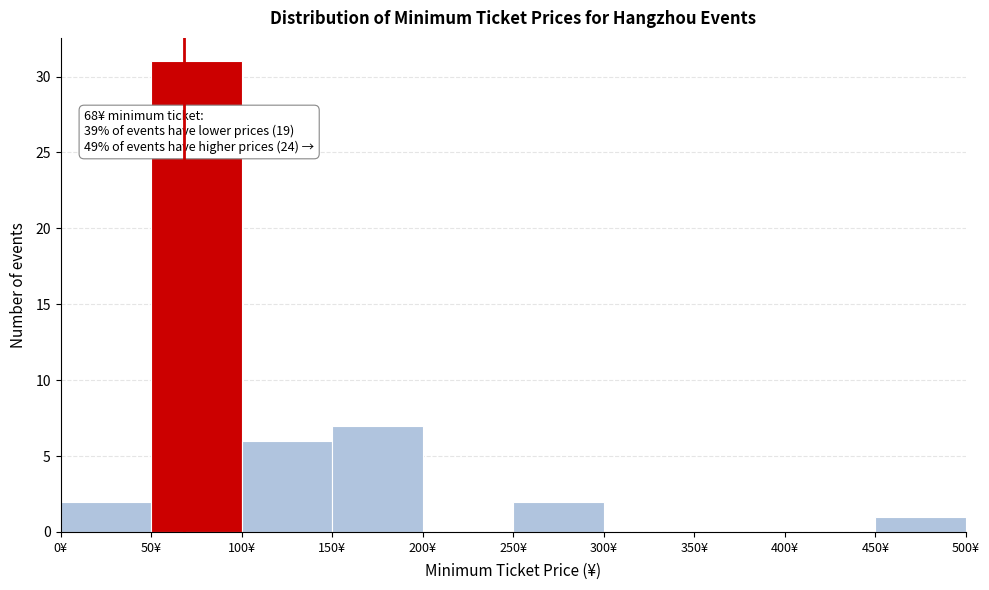

Over which range of the x-axis is the bar tallest?

50 to 100